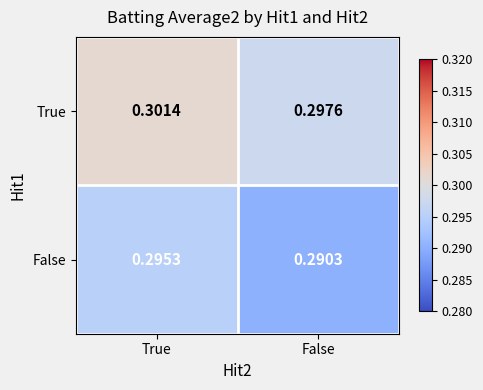

Is the value of True at True greater than the value of False at True?

Yes